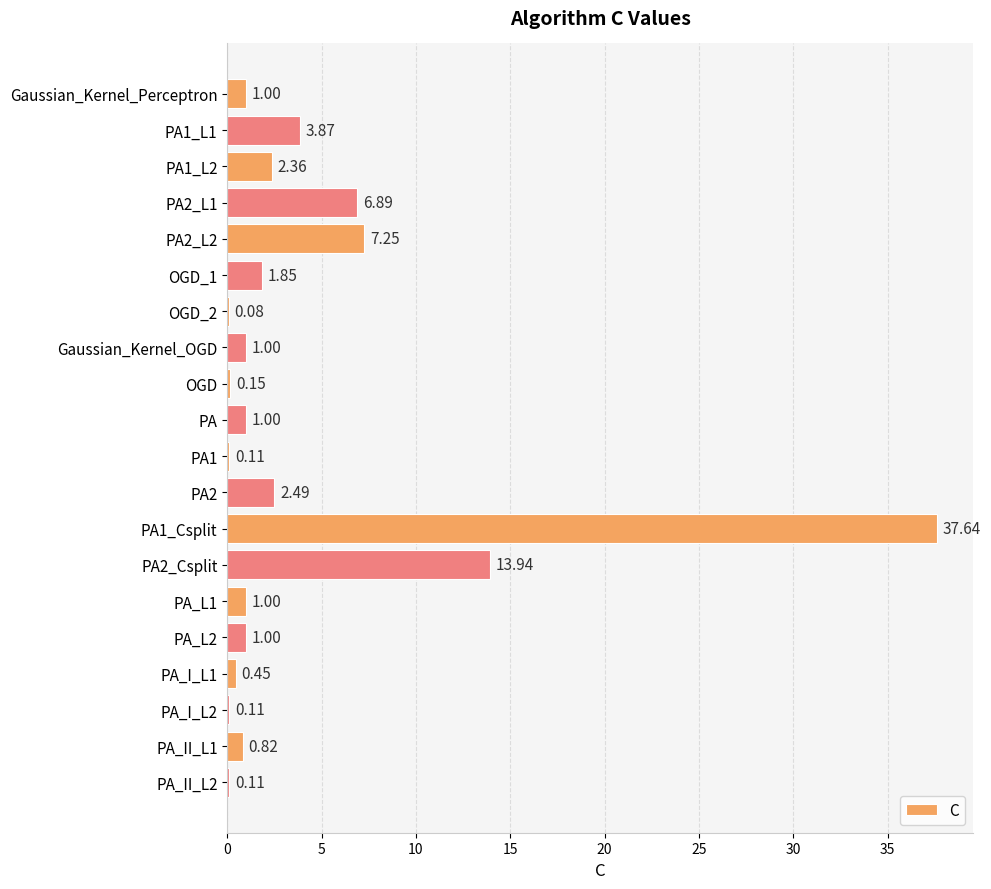

What is the change in value from PA_L1 to PA_I_L2?

-0.9